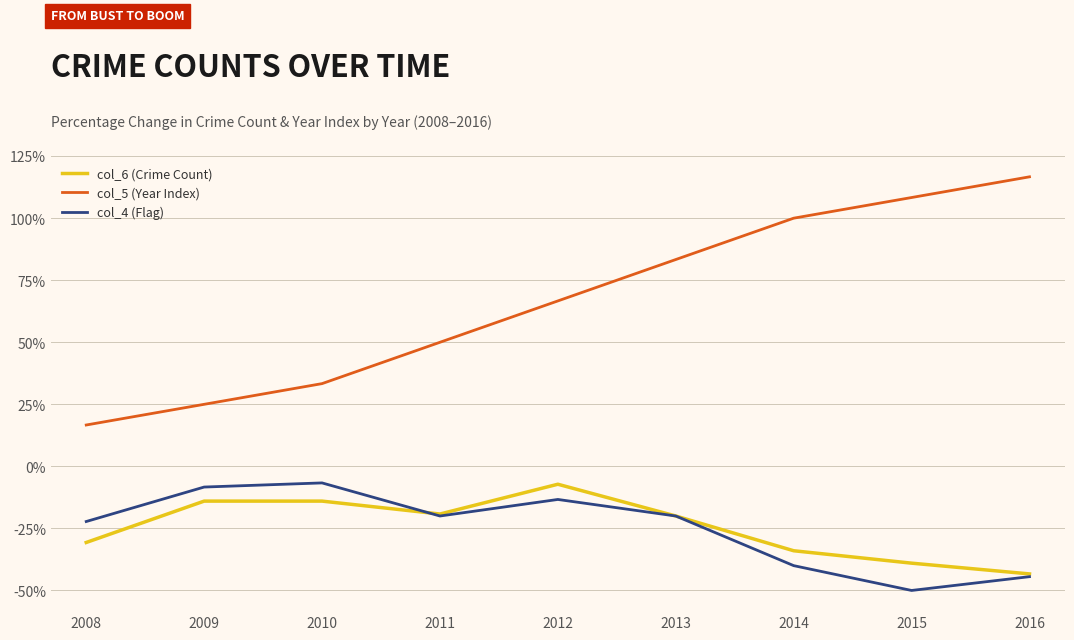

What value does the col_6 (Crime Count) series have at 2012?

-7.2